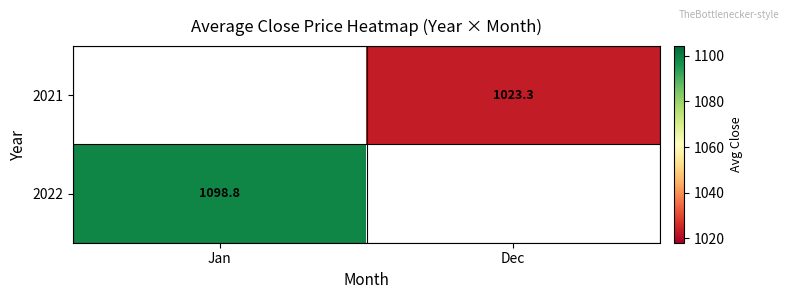

Is the value of 2022 at Jan greater than the value of 2021 at Dec?

Yes